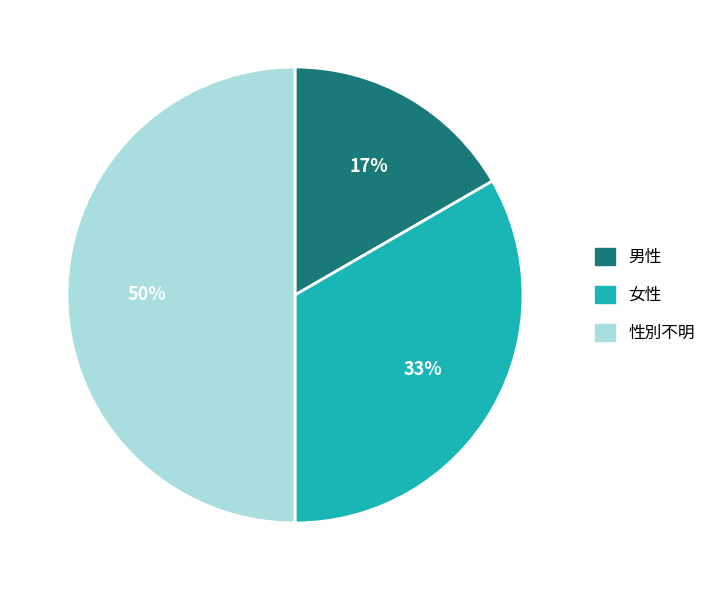

Rank the categories by value from lowest to highest.

男性, 女性, 性別不明